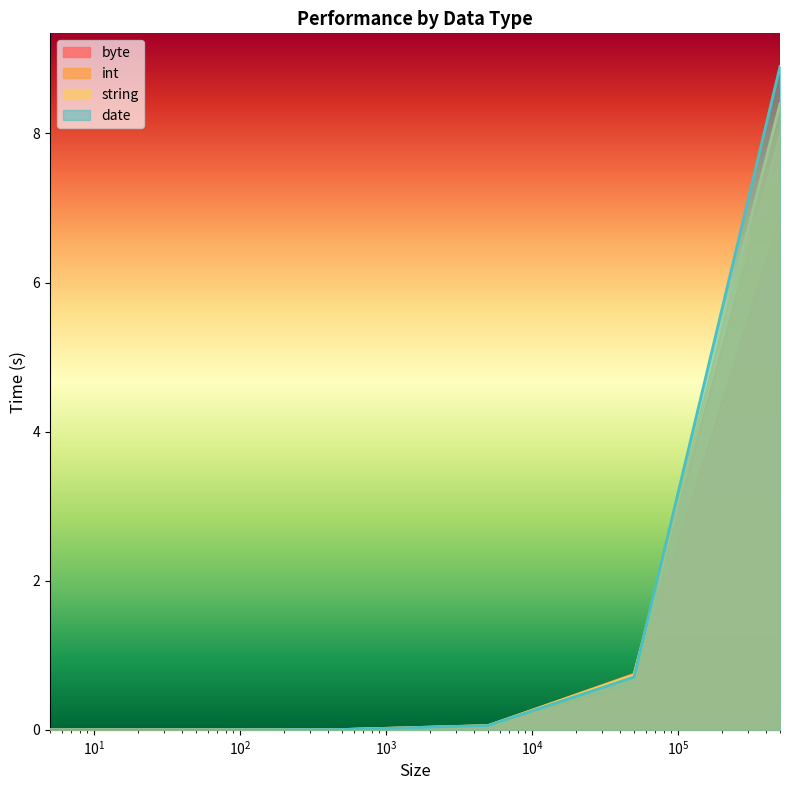

Which category has the lowest value across all series?

5